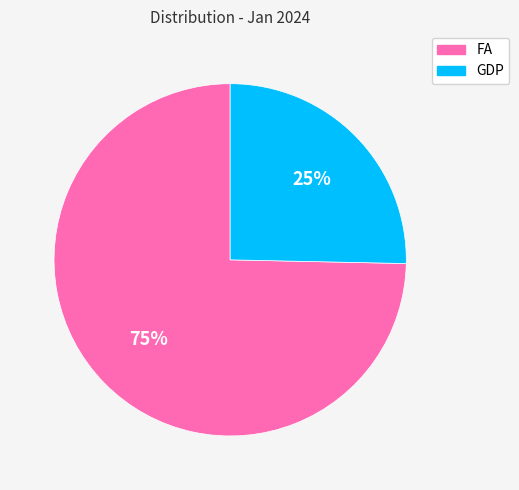

To the nearest percent, what is the combined percentage of FA and GDP?

100%